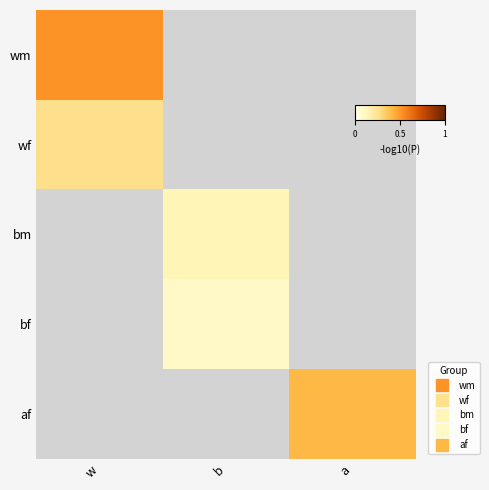

Which category has the lowest value across all series?

b